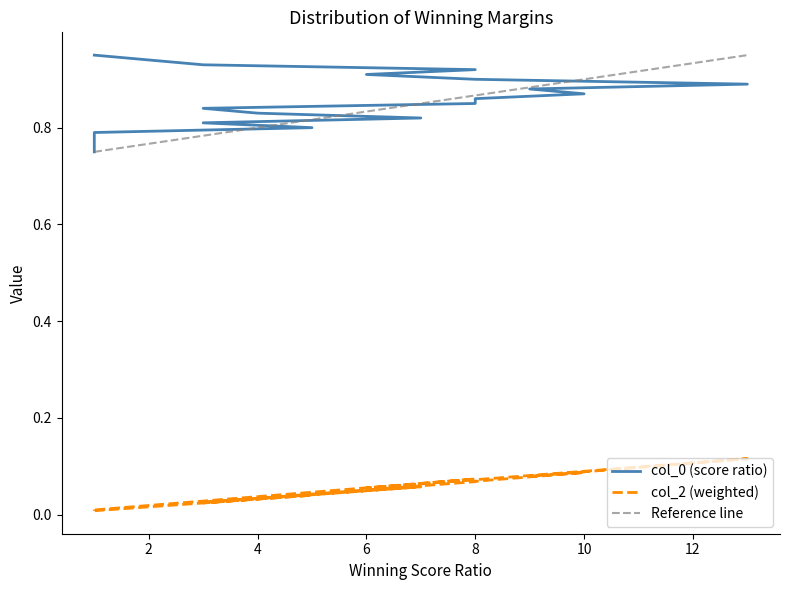

Which series has the largest total across all categories?

col_0